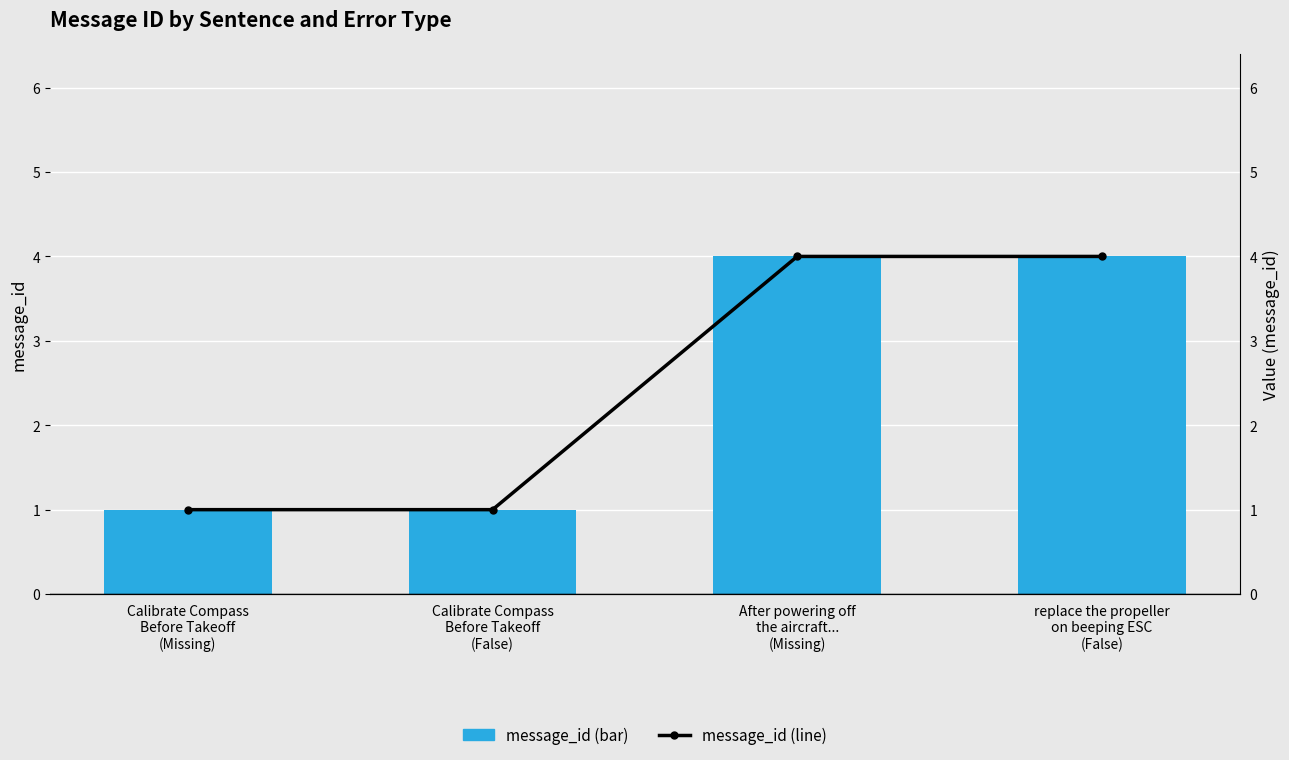

Which series has the widest spread of values?

message_id (bar)